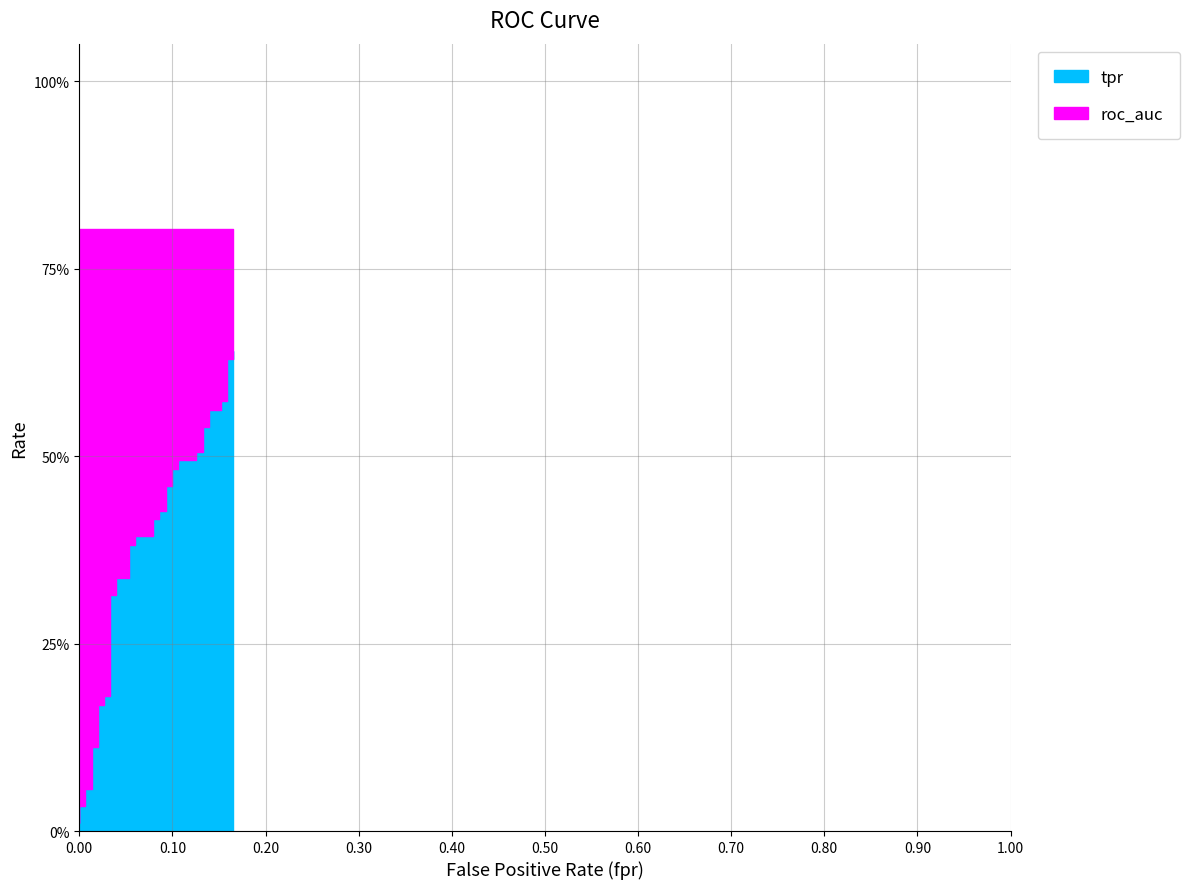

Reading right to left, what are all the values shown in this chart?

0.6	0.6	0.6	0.6	0.6	0.6	0.6	0.5	0.5	0.5	0.5	0.5	0.5	0.5	0.5	0.5	0.5	0.4	0.4	0.4	0.4	0.4	0.4	0.4	0.4	0.3	0.3	0.3	0.3	0.2	0.2	0.2	0.2	0.1	0.1	0.1	0.1	0.0	0.0	0.0